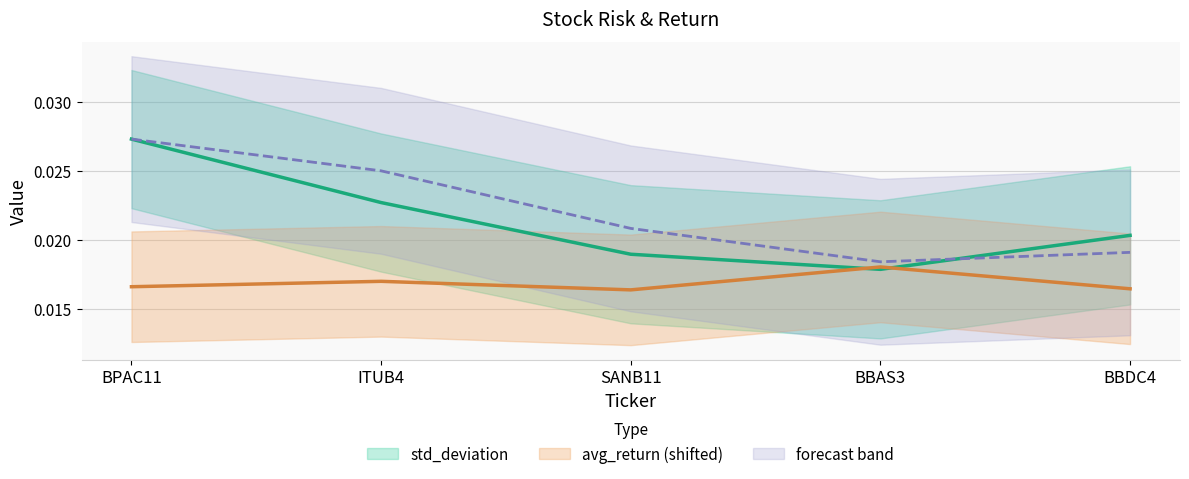

Which series has the largest total across all categories?

std_deviation